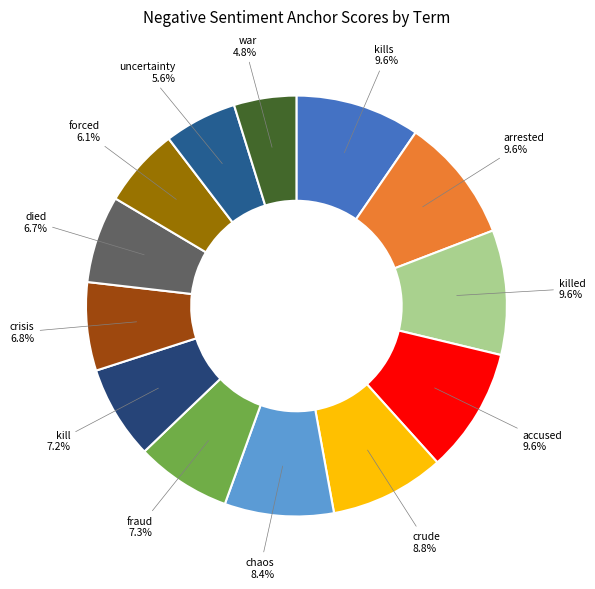

To the nearest percent, what is the difference between the crude and kills slice percentages?

1%